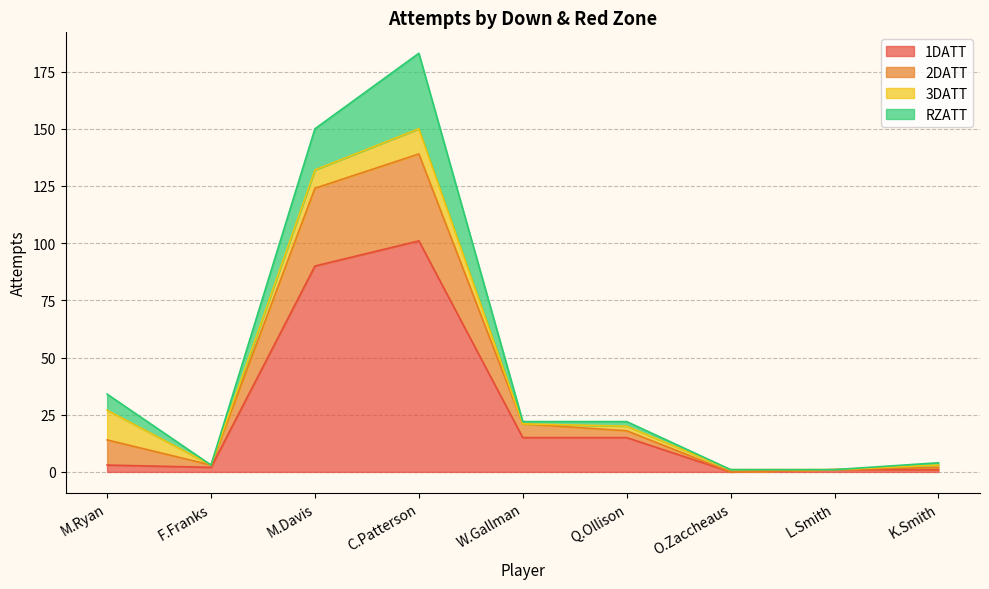

What is the total value across all series at C.Patterson?

183